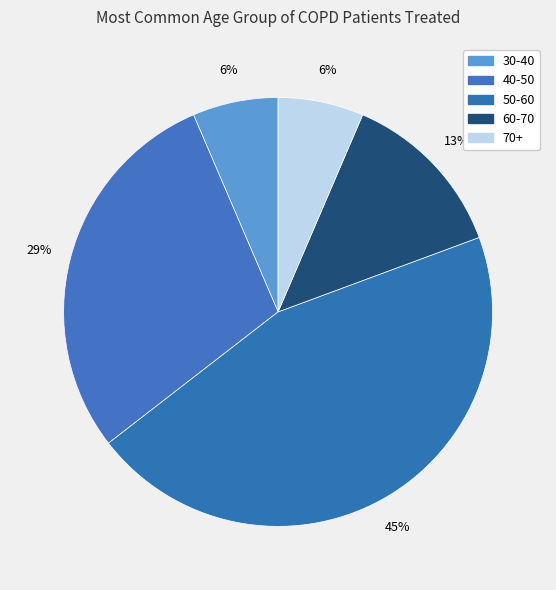

Is there any slice that represents more than half of the pie?

No